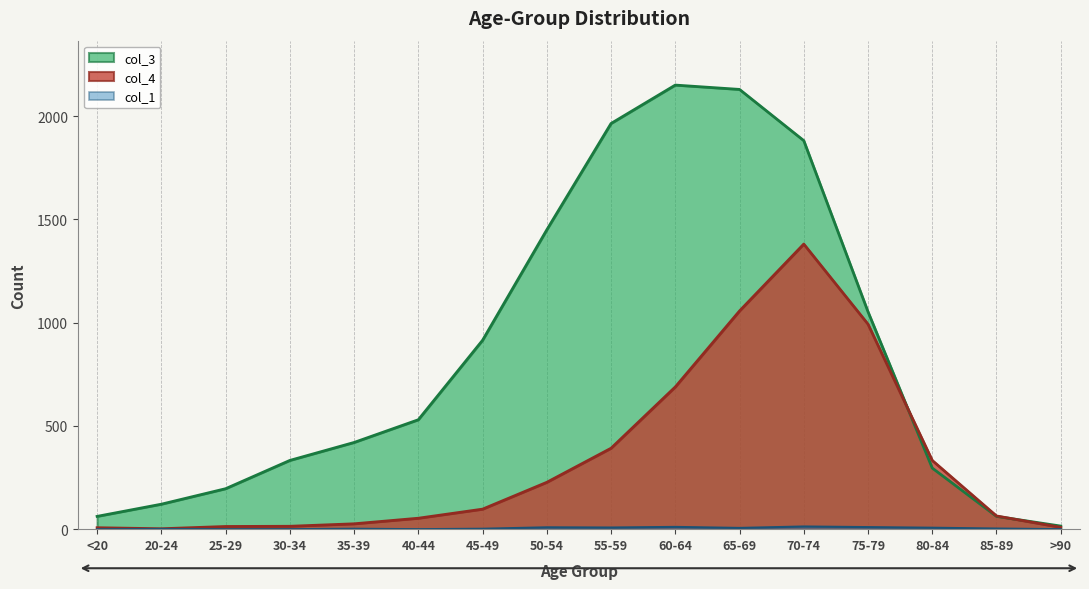

Between 35-39 and 20-24, which is larger?

35-39